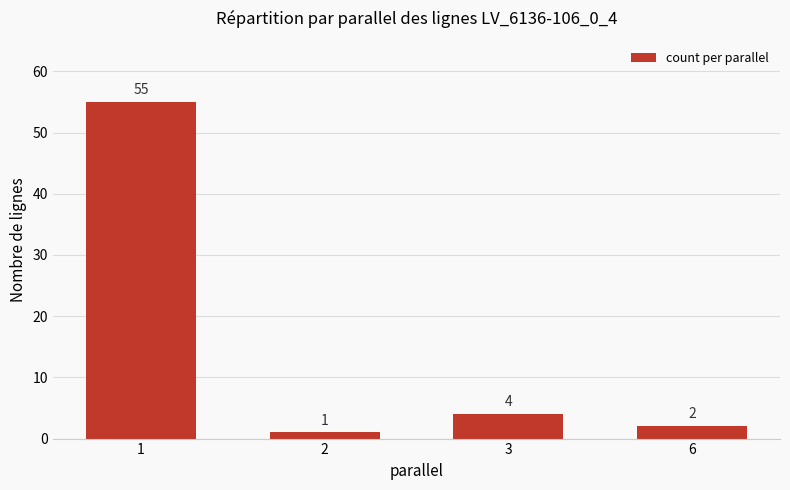

List the labels in order of value, smallest first.

2, 6, 3, 1